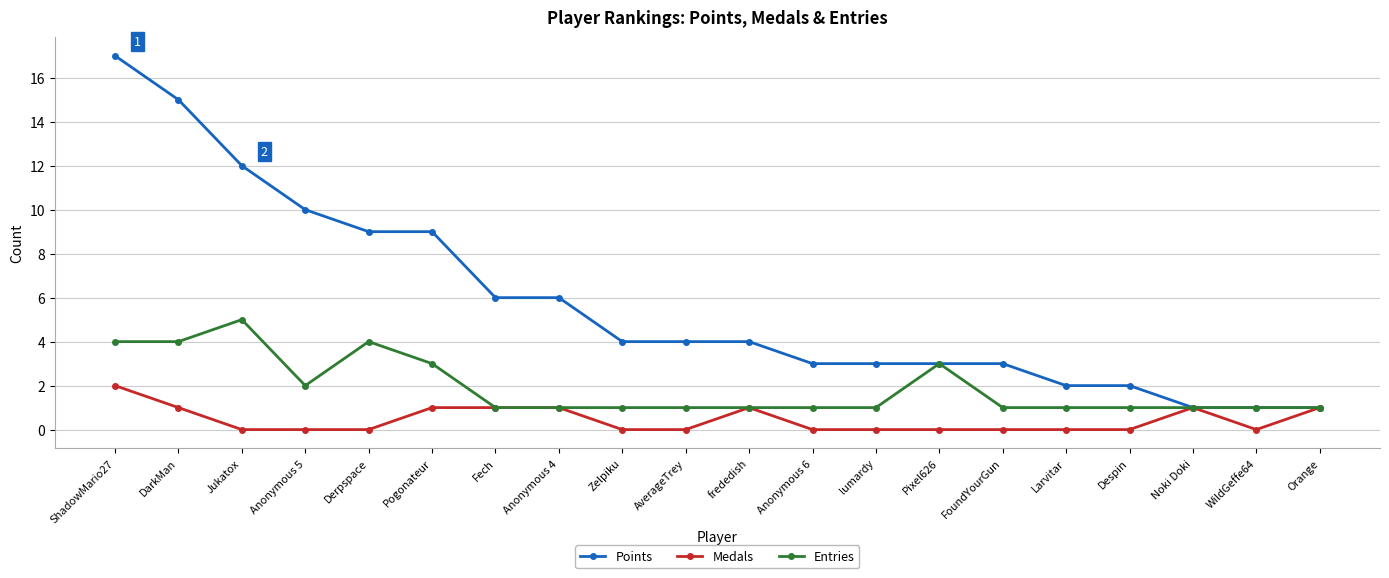

Between WildGeffe64 and Orange, which series saw the biggest shift?

Medals